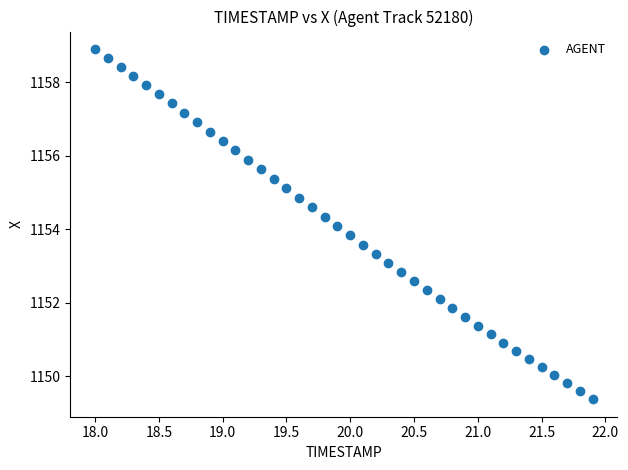

What is the range of Y values (max minus min)?

9.5